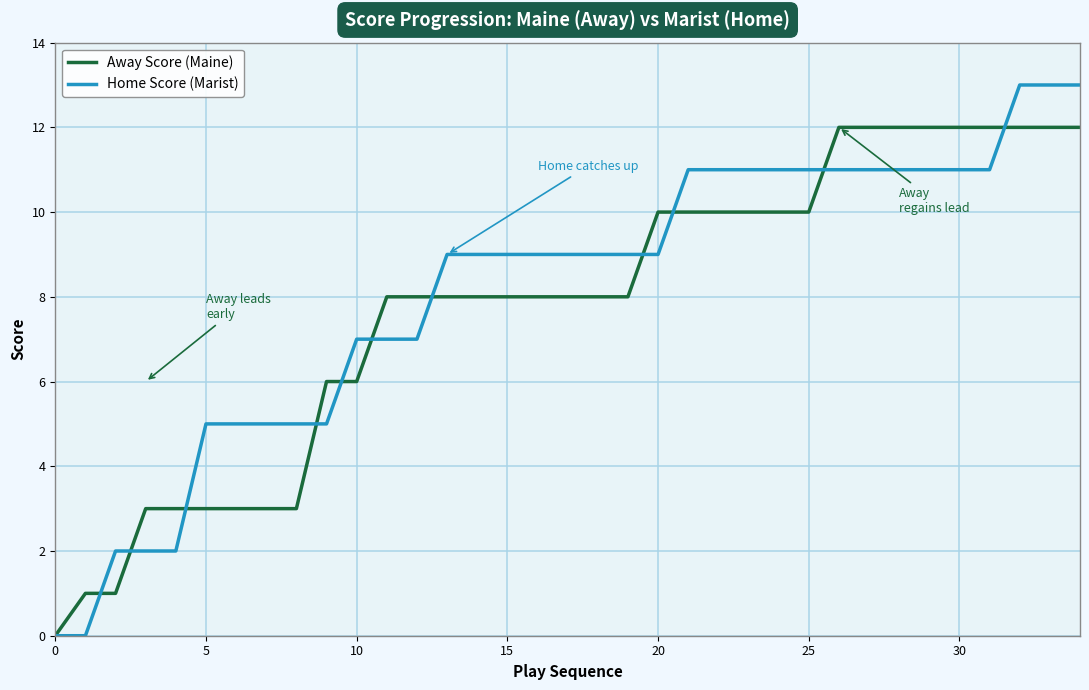

What is the difference between the second highest and second lowest values in the Away Score (Maine) series?

11